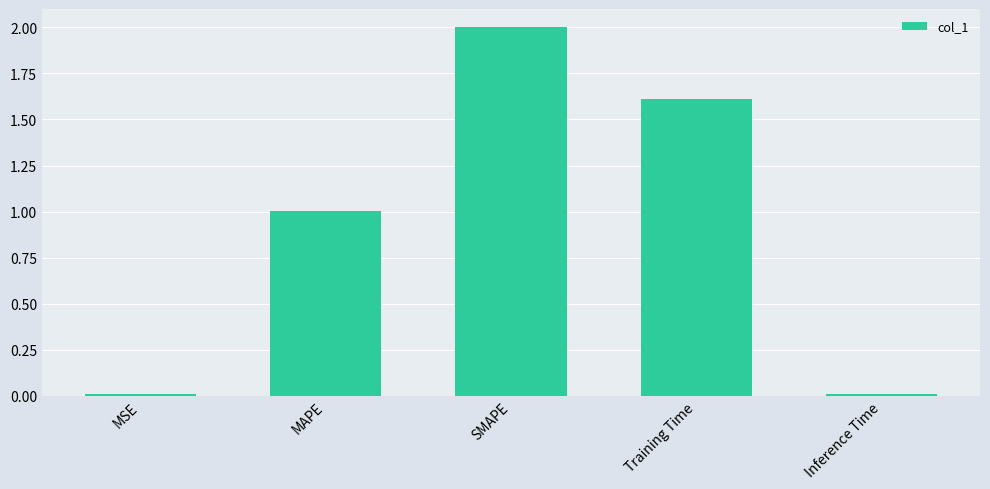

The value at SMAPE is 0.9. True or false?

False